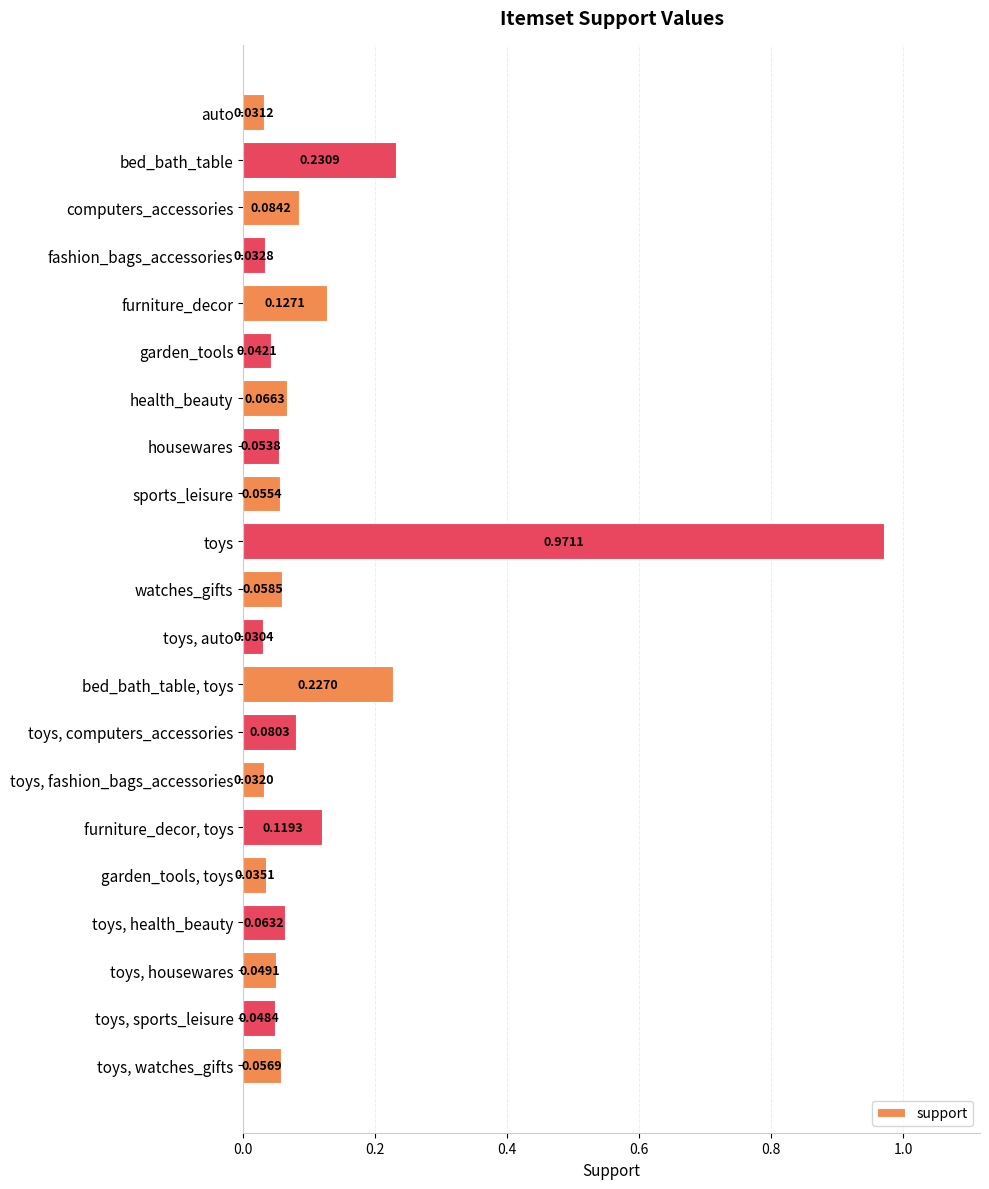

Rank the categories by value from lowest to highest.

toys, auto, auto, toys, fashion_bags_accessories, fashion_bags_accessories, garden_tools, toys, garden_tools, toys, sports_leisure, toys, housewares, housewares, sports_leisure, toys, watches_gifts, watches_gifts, toys, health_beauty, health_beauty, toys, computers_accessories, computers_accessories, furniture_decor, toys, furniture_decor, bed_bath_table, toys, bed_bath_table, toys